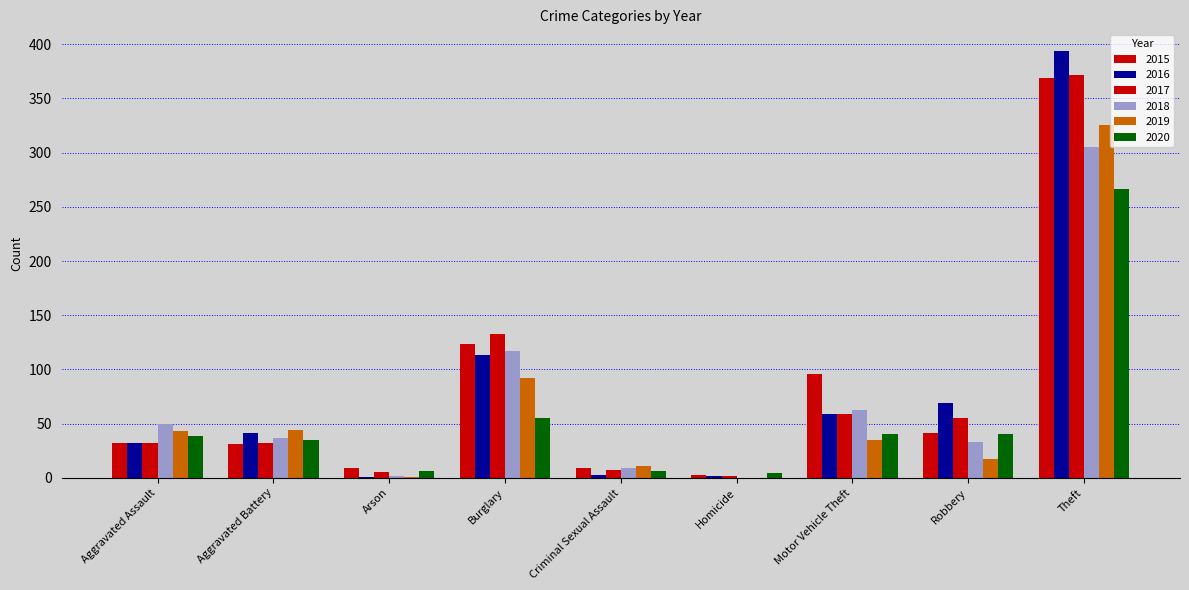

Are the bars grouped side by side (vs. stacked)?

Yes